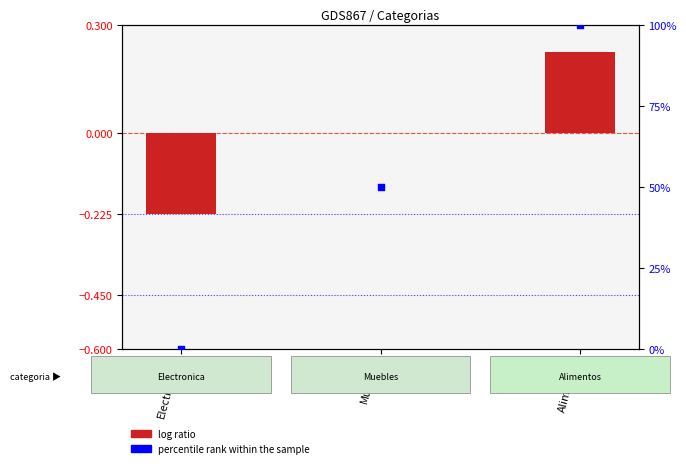

Which series contains the lowest Y value?

log ratio